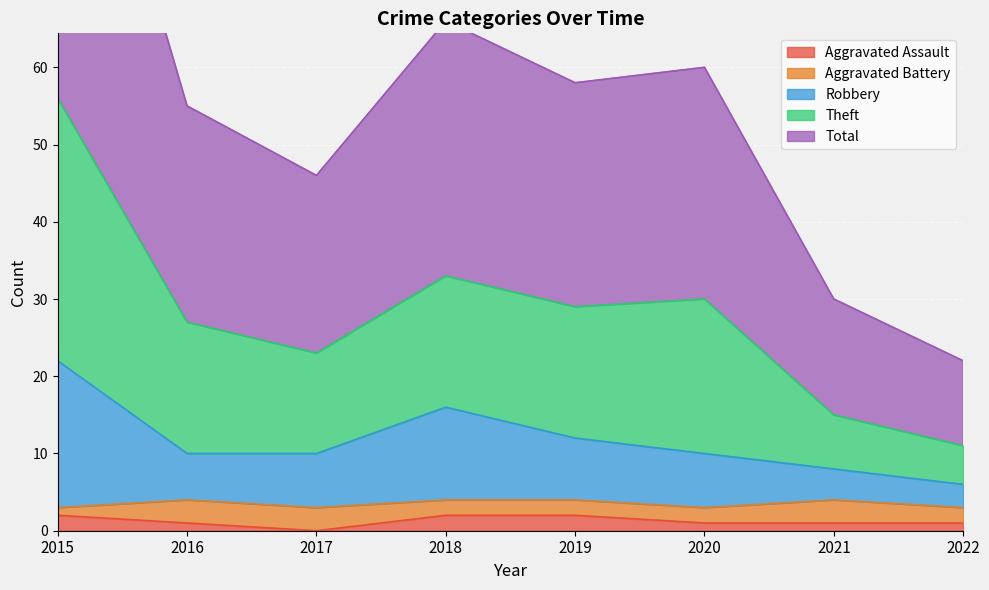

True or false: Aggravated Assault has a value of 2 at 2018.

True